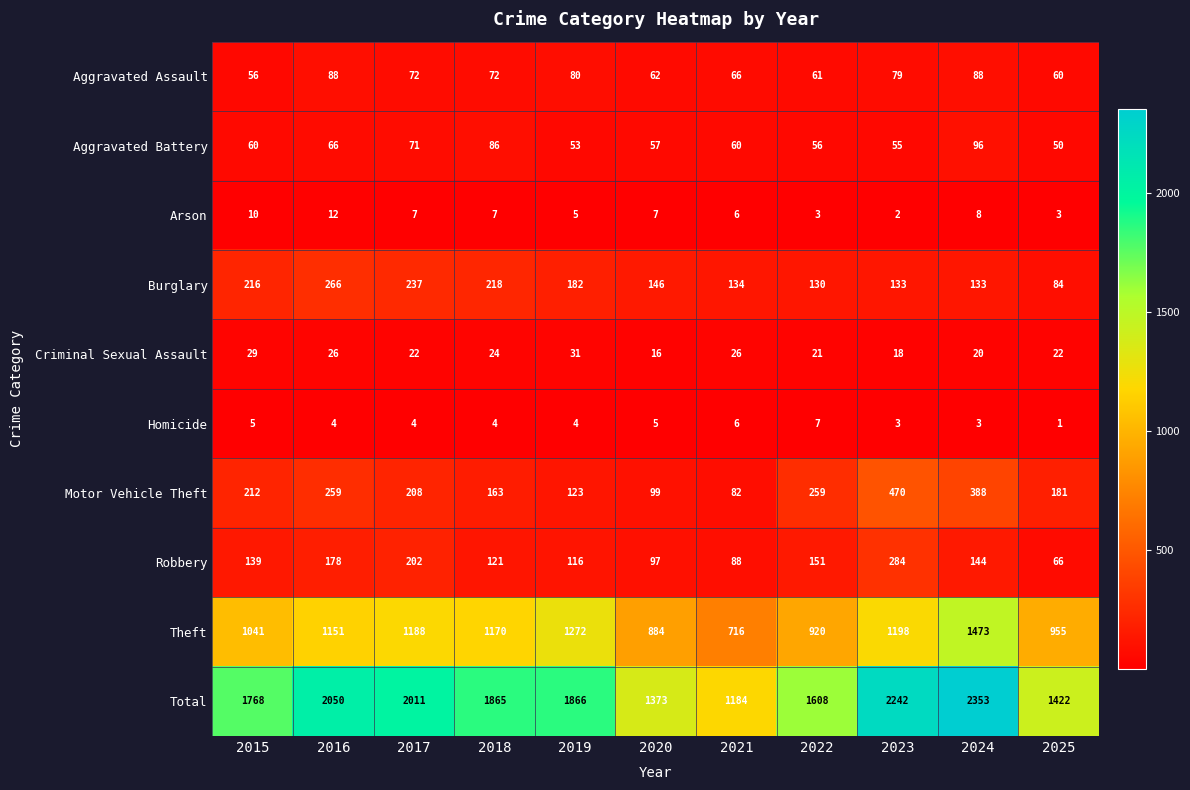

Which series has the largest total across all categories?

Total